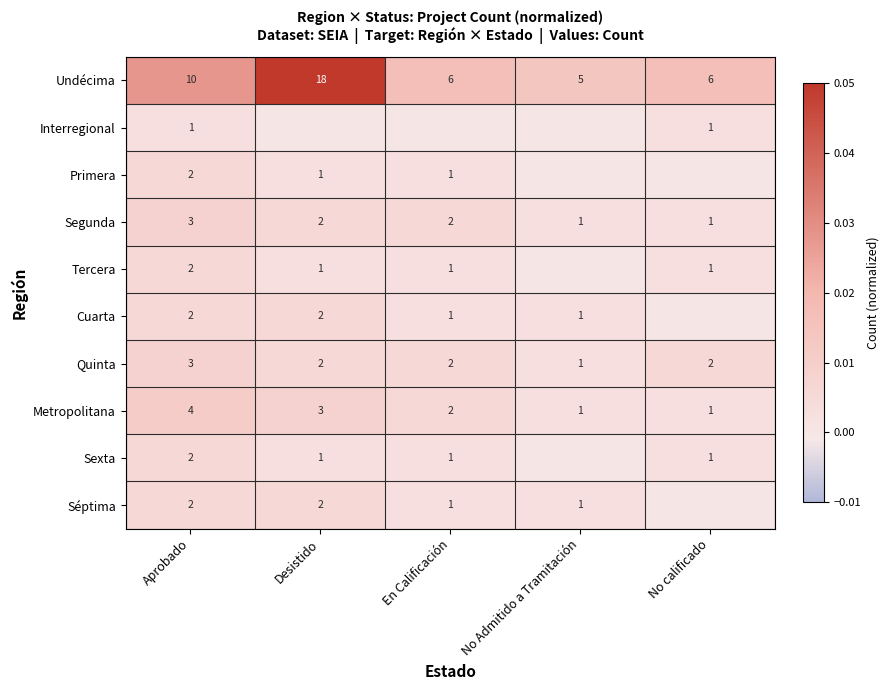

Is the value of Séptima at No Admitido a Tramitación greater than the value of Primera at Aprobado?

No